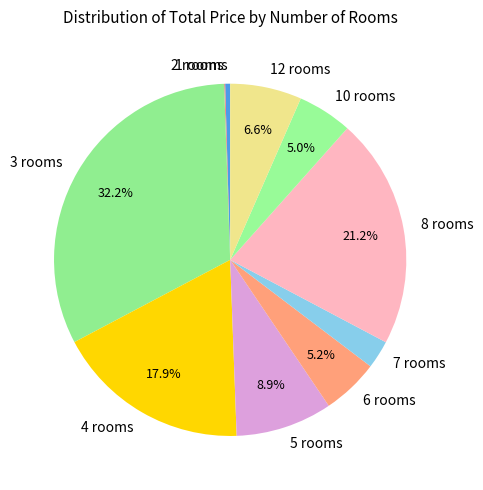

What percentage do 4 rooms and 3 rooms together represent?

50.0%